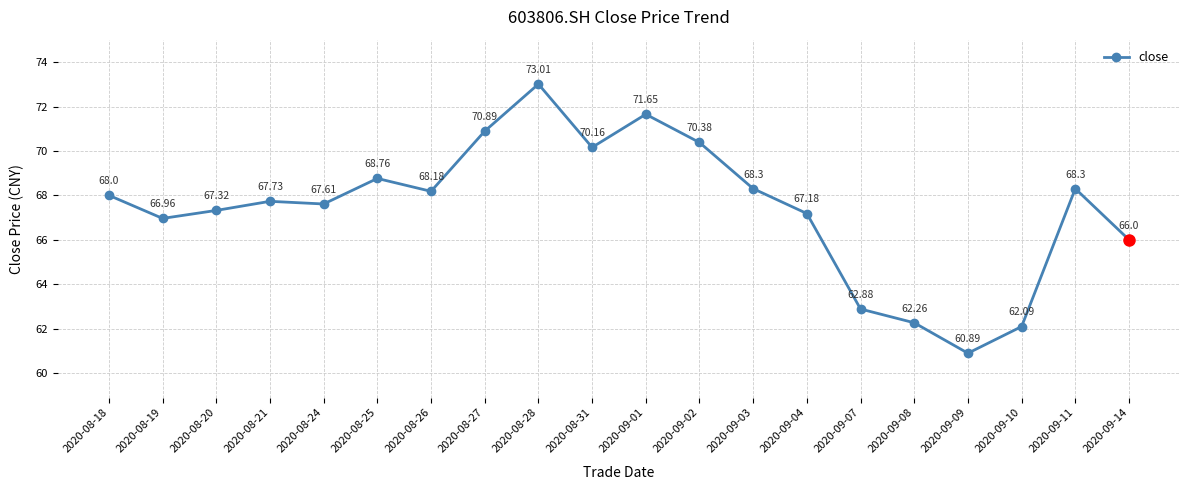

How many values are below 68?

10